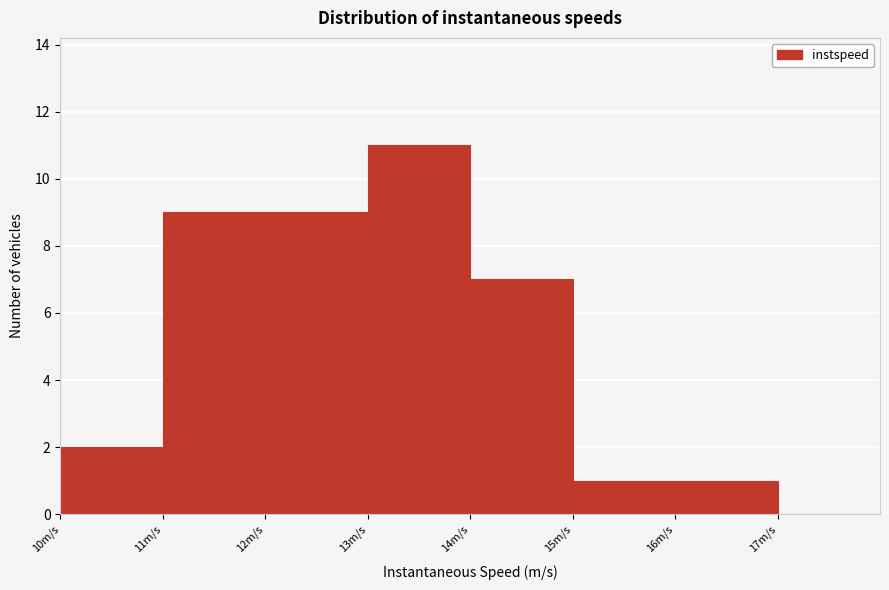

Over which range of the x-axis is the bar tallest?

13 to 14